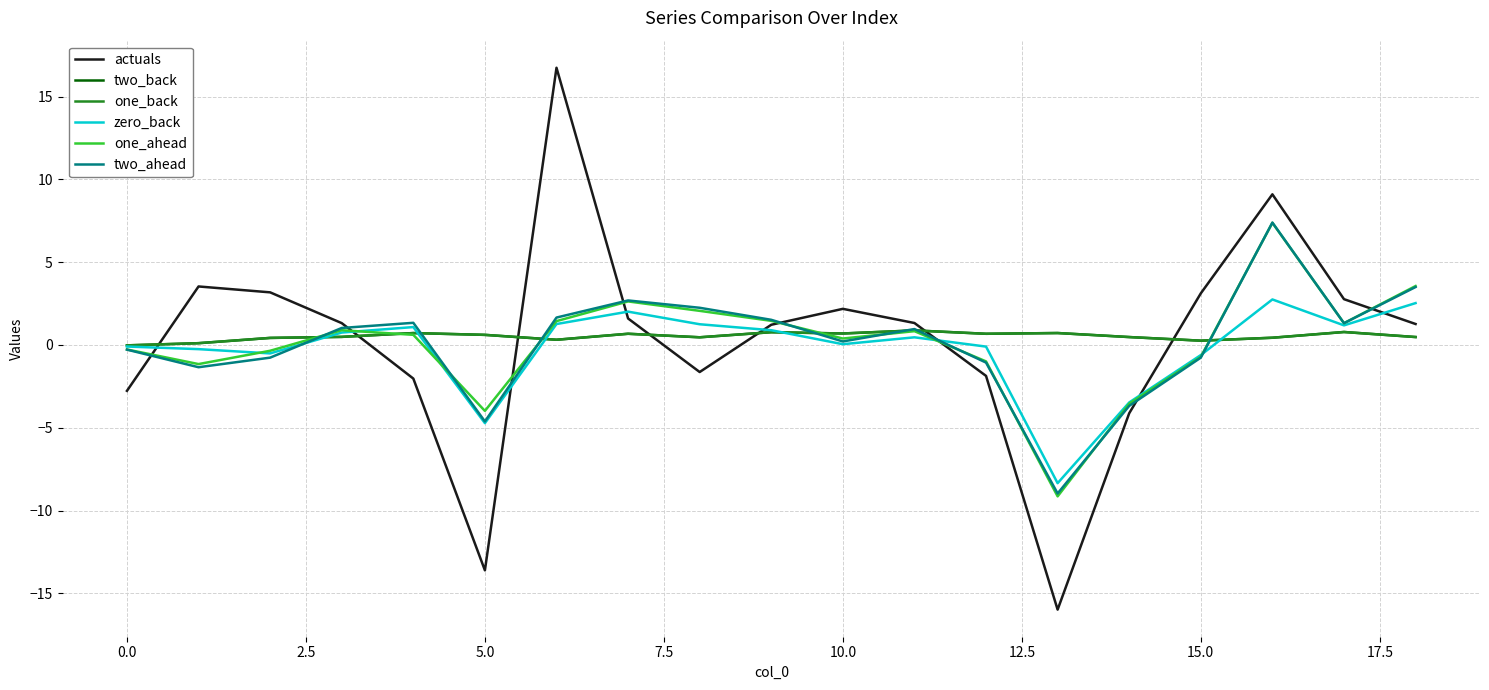

Does the chart display data point markers on the line(s)?

No